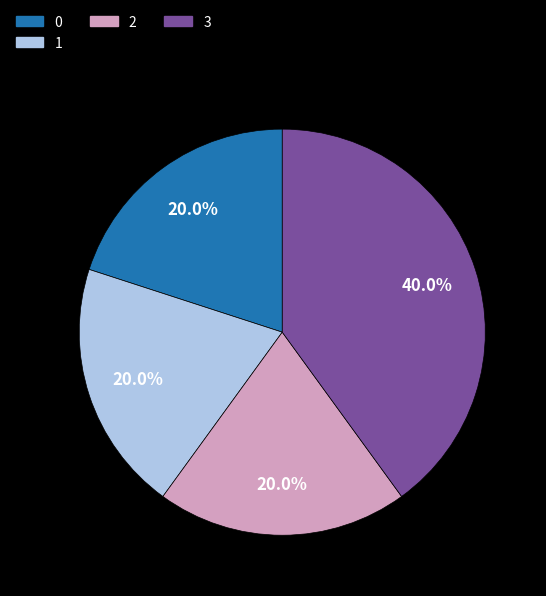

Is there a majority slice in this chart?

No